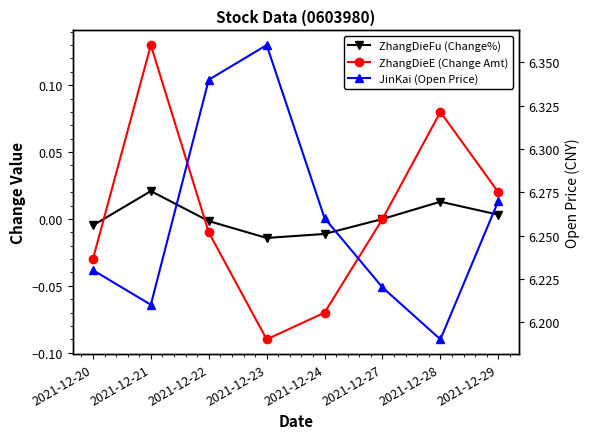

Is the value of JinKai (Open Price) at 2021-12-28 greater than the value of ZhangDieE (Change Amt) at 2021-12-27?

Yes